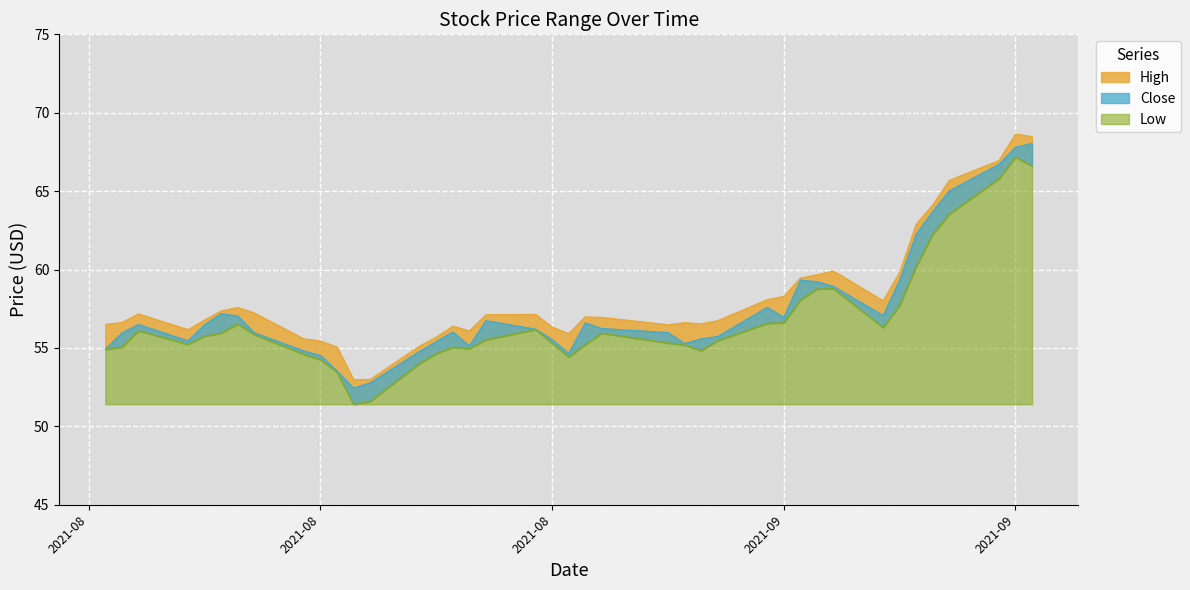

What is the difference between the High values at 2021-09-14 and 2021-08-06?

1.1